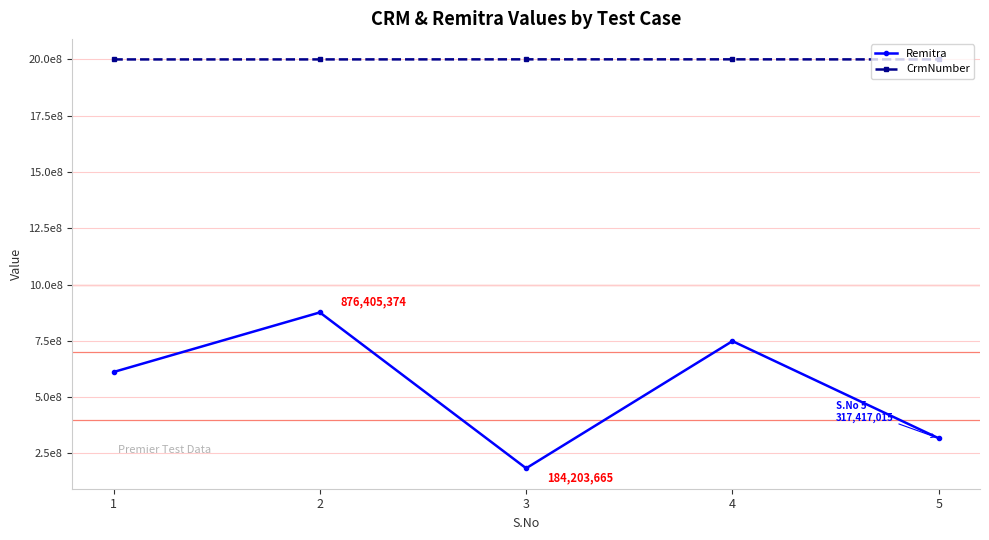

Does the chart have visible grid lines?

Yes